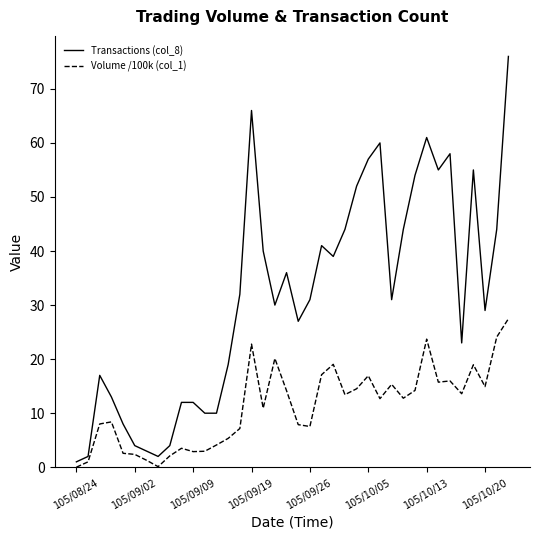

List the series in order of their peak value, lowest first.

Volume /100k (col_1), Transactions (col_8)